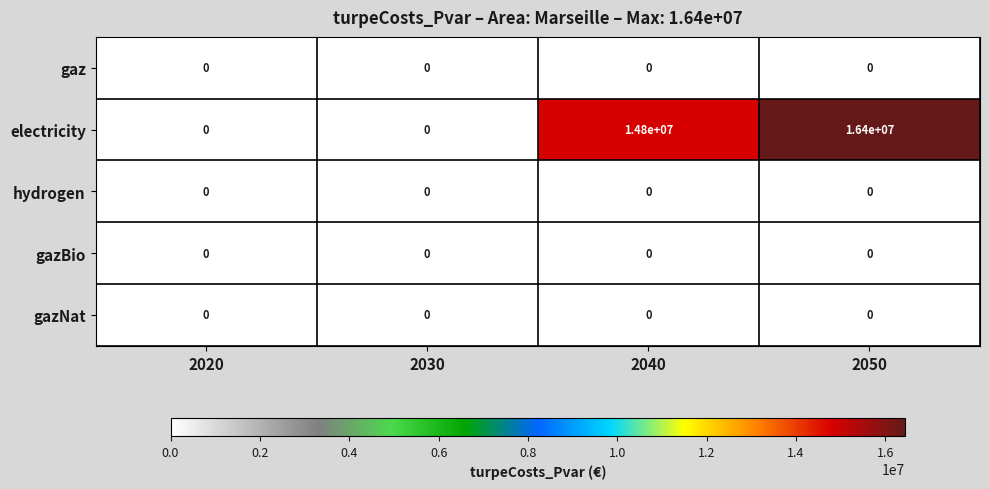

What is the average value of the electricity series?

7800000